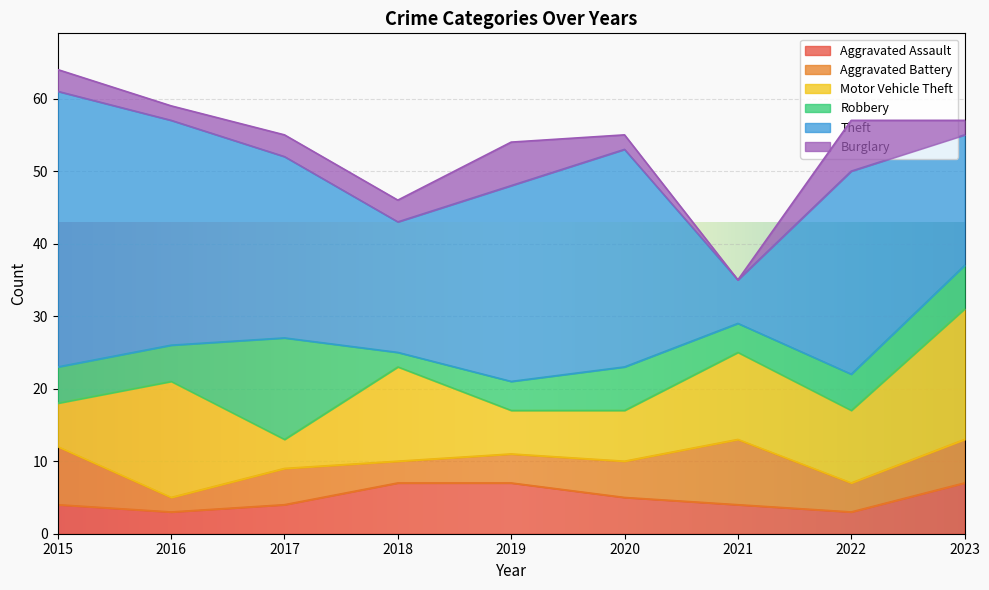

True or false: Robbery has more than 2 interior local peaks.

False